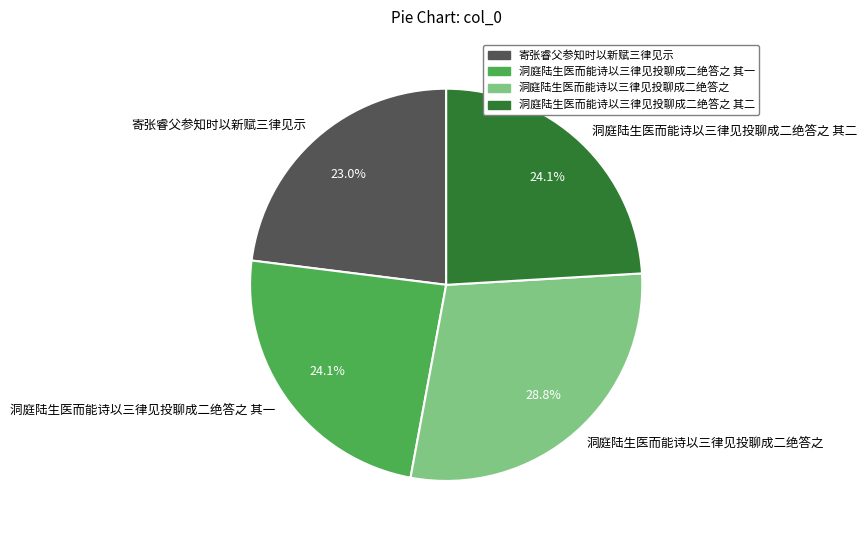

What percentage is NOT represented by 寄张睿父参知时以新赋三律见示?

77.0%